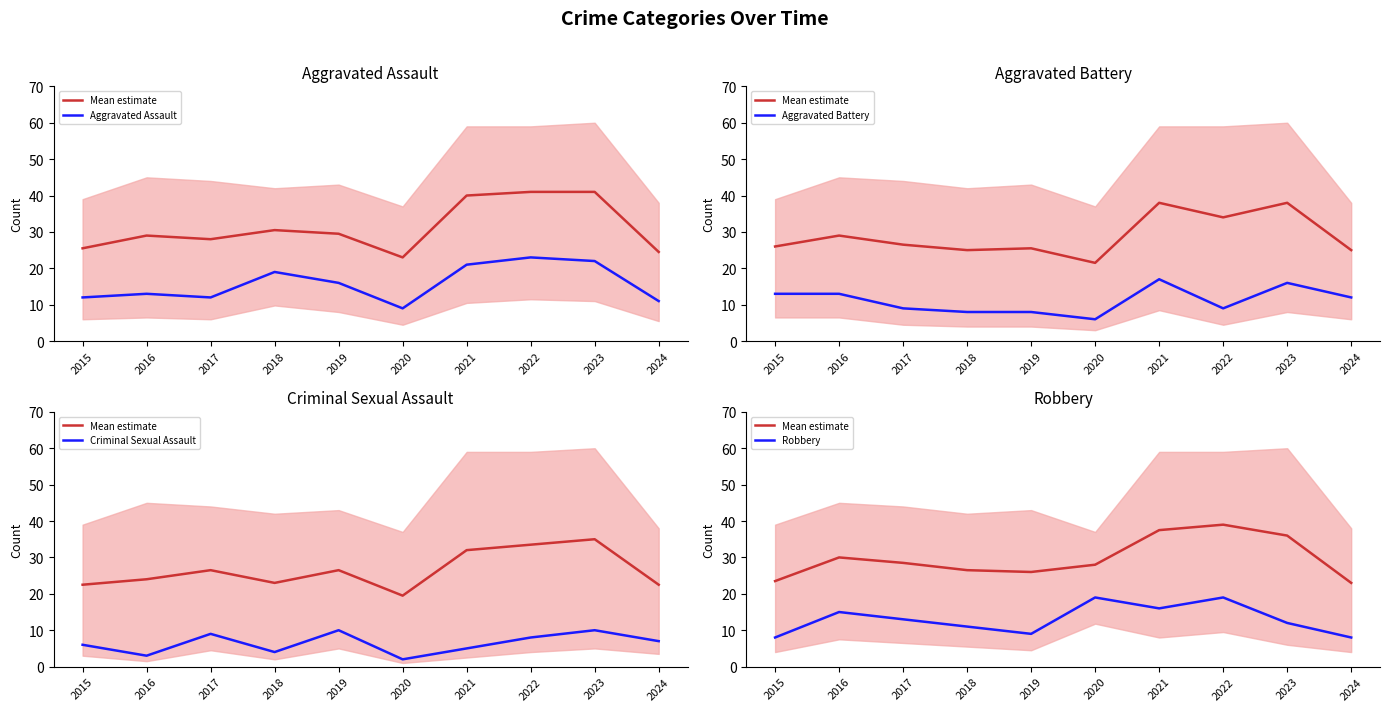

Rank the series at 2018 from highest to lowest value.

Mean estimate, Aggravated Assault, Robbery, Aggravated Battery, Criminal Sexual Assault